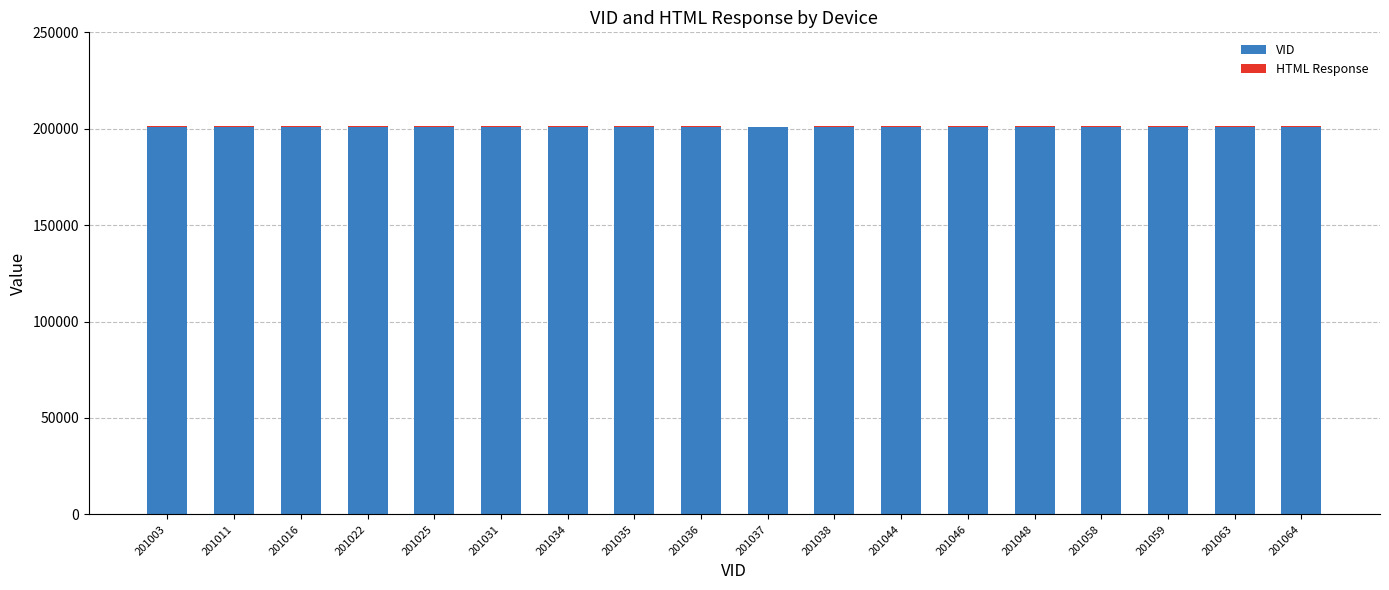

The VID series shows 201036 at 201036. True or false?

True